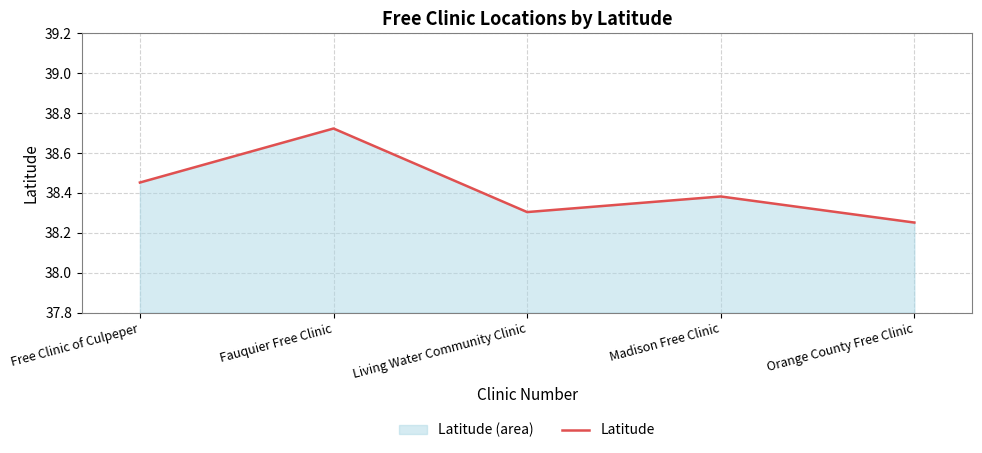

Between Fauquier Free Clinic and Living Water Community Clinic, which is larger?

Fauquier Free Clinic